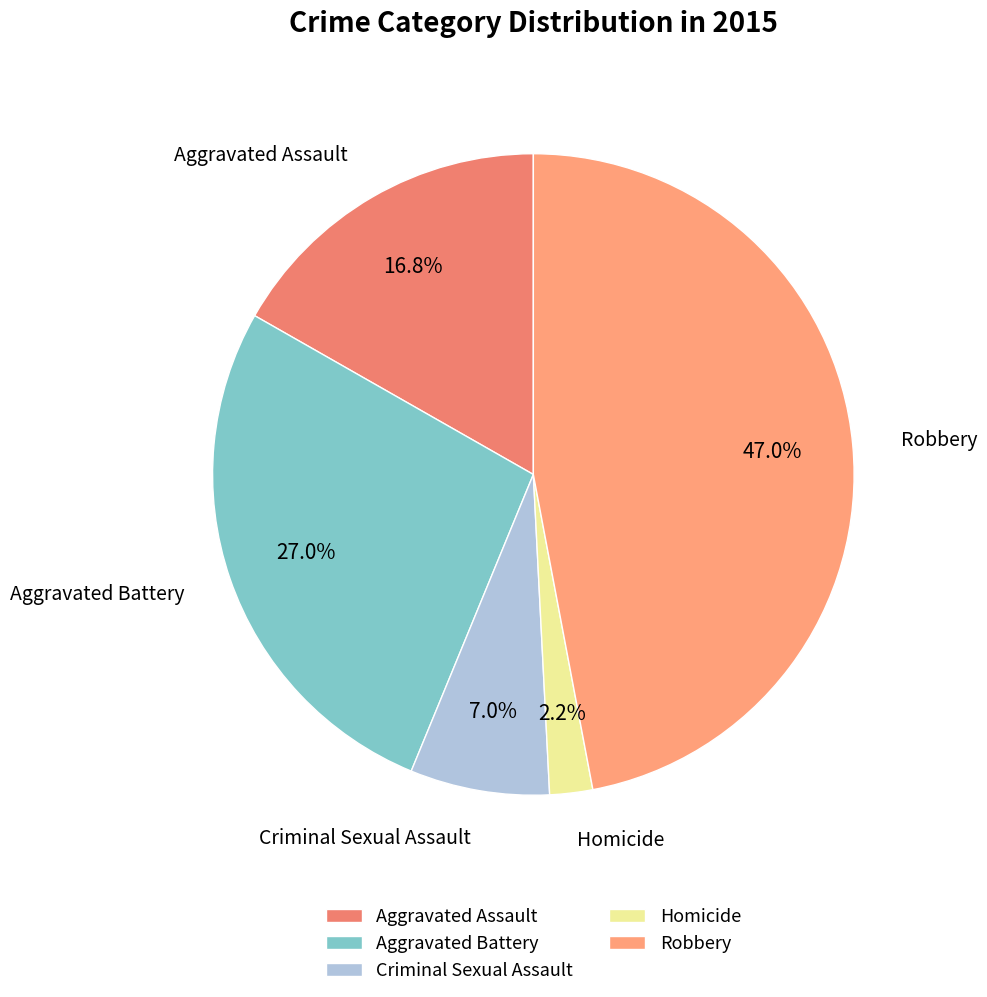

Is there any slice that represents more than half of the pie?

No